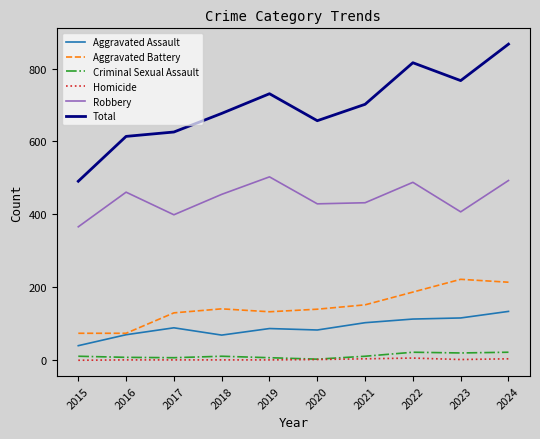

Which series has the largest total across all categories?

Total